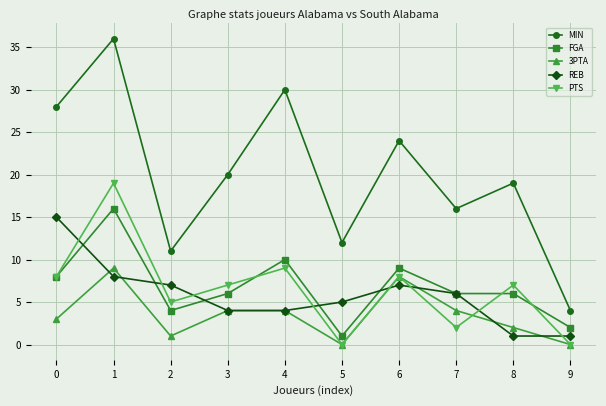

What is the value of the PTS point at the 8th from the left?

2